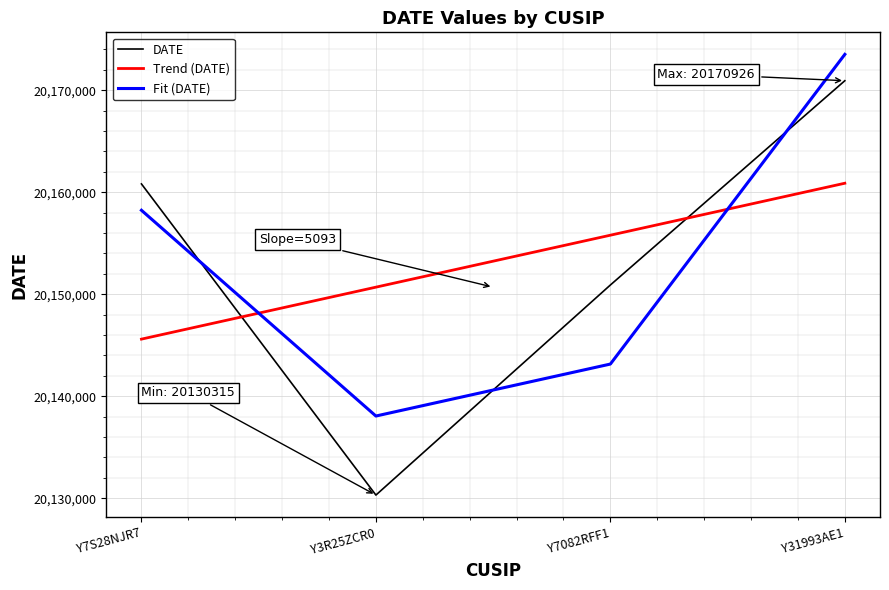

What is the difference between the second highest and minimum values in the DATE series?

30497.0